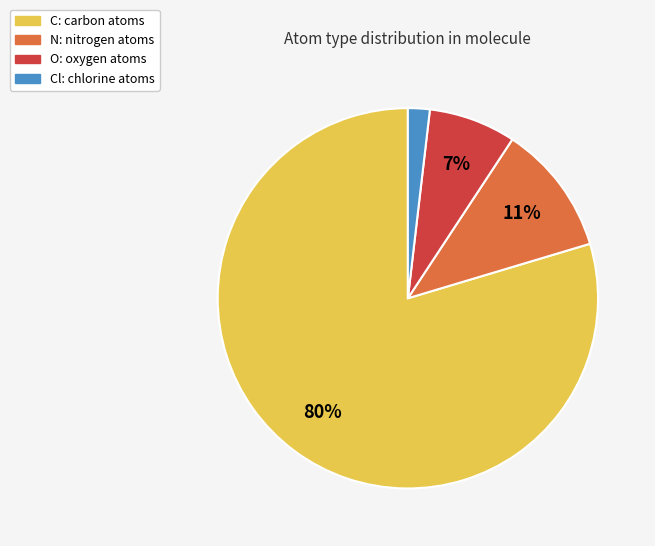

How many segments does this pie chart have?

4